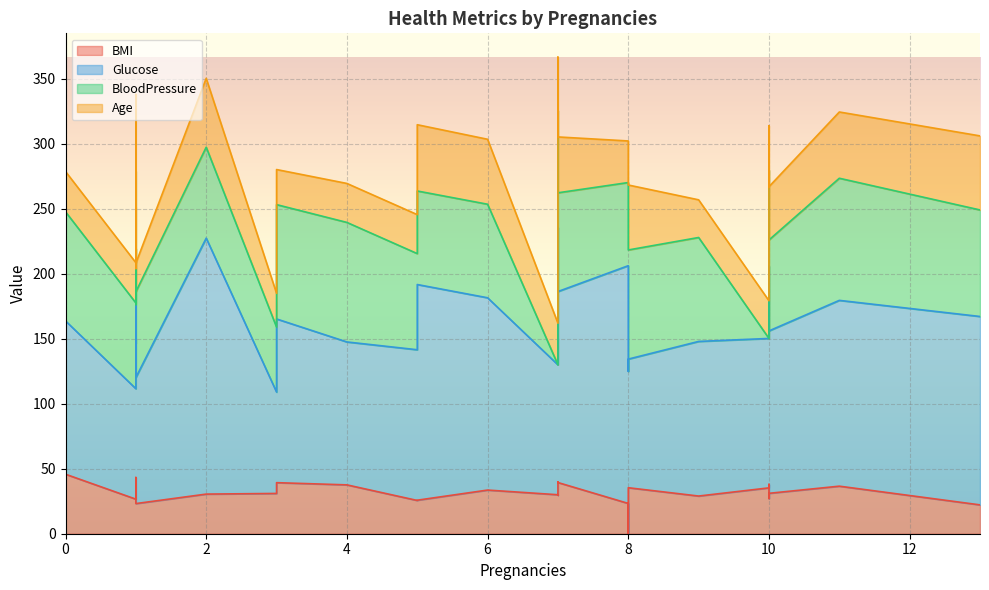

What is the difference between the second highest and minimum values in the BloodPressure series?

94.0